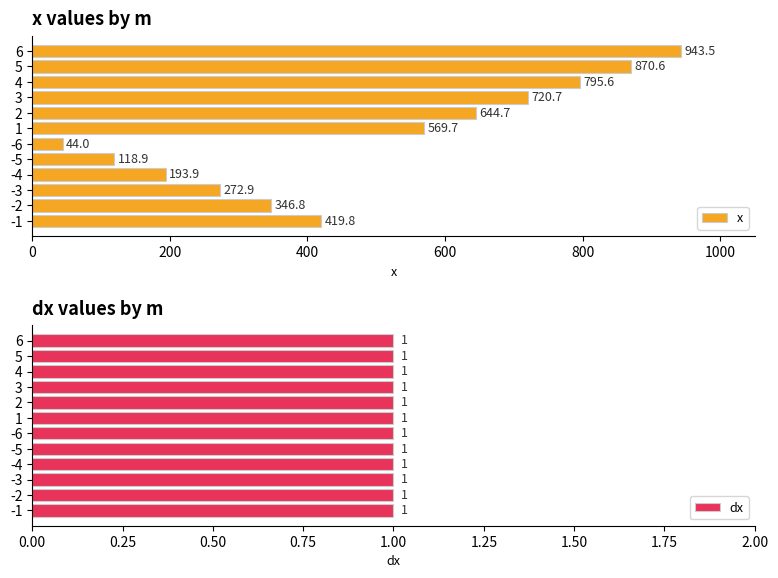

How many bars are there in each group?

2